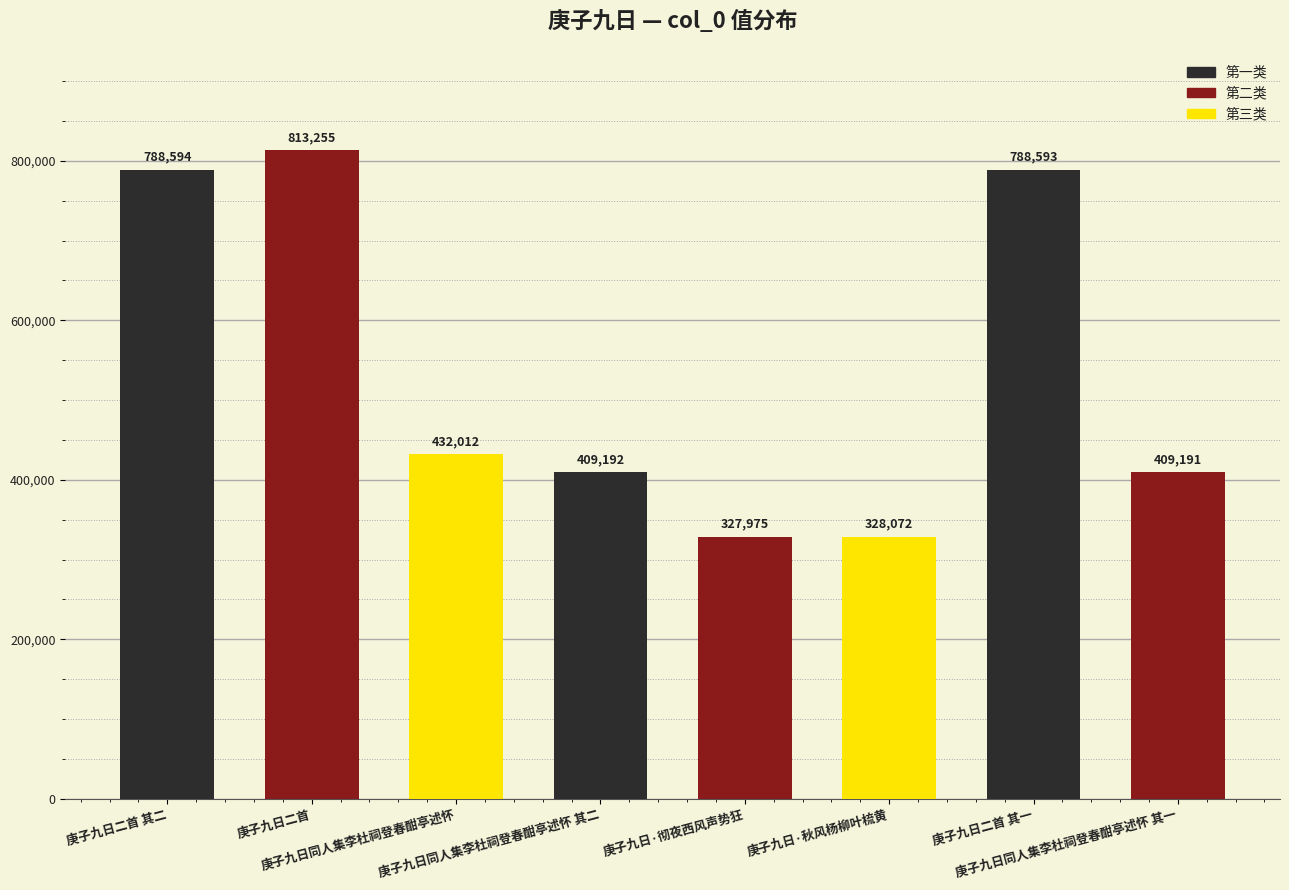

List the labels in order of value, largest first.

庚子九日二首, 庚子九日二首 其二, 庚子九日二首 其一, 庚子九日同人集李杜祠登春酣亭述怀, 庚子九日同人集李杜祠登春酣亭述怀 其二, 庚子九日同人集李杜祠登春酣亭述怀 其一, 庚子九日·秋风杨柳叶梳黄, 庚子九日·彻夜西风声势狂